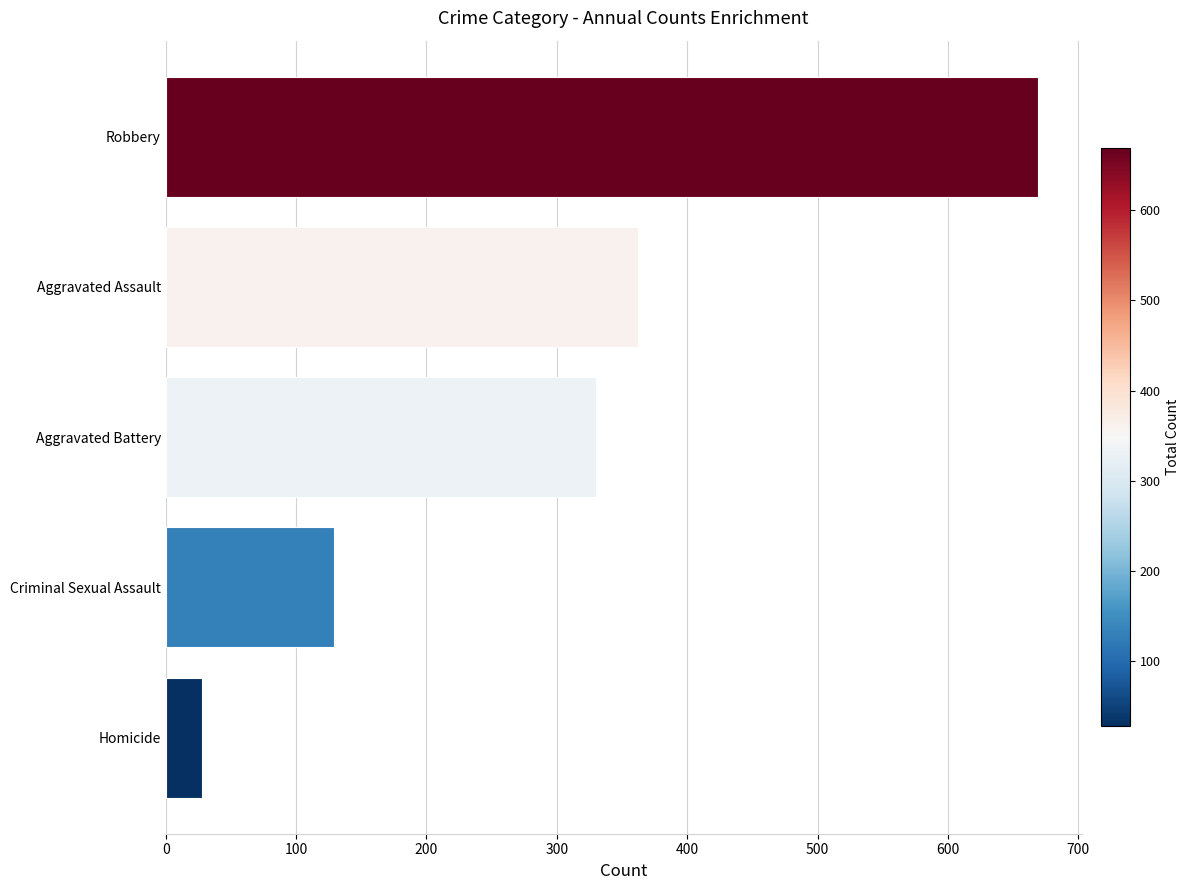

Is it true that the value at Aggravated Assault is 362?

True